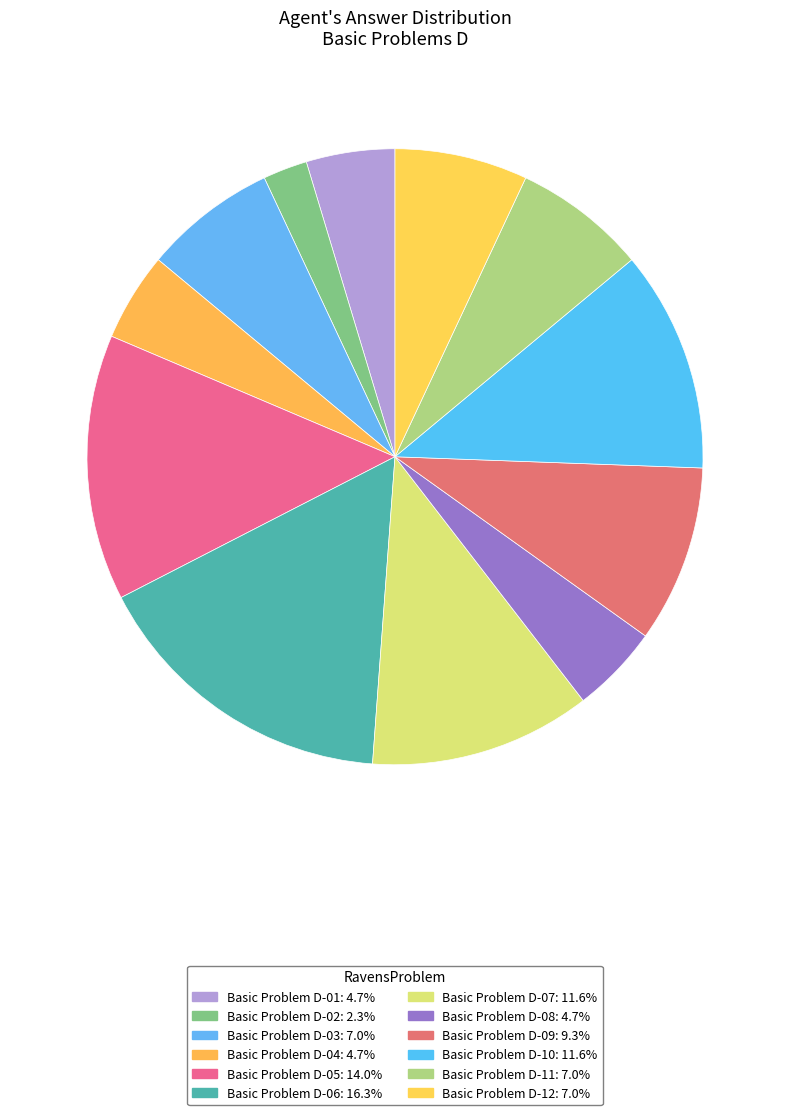

What is the total percentage of Basic Problem D-12 and Basic Problem D-04?

11.6%